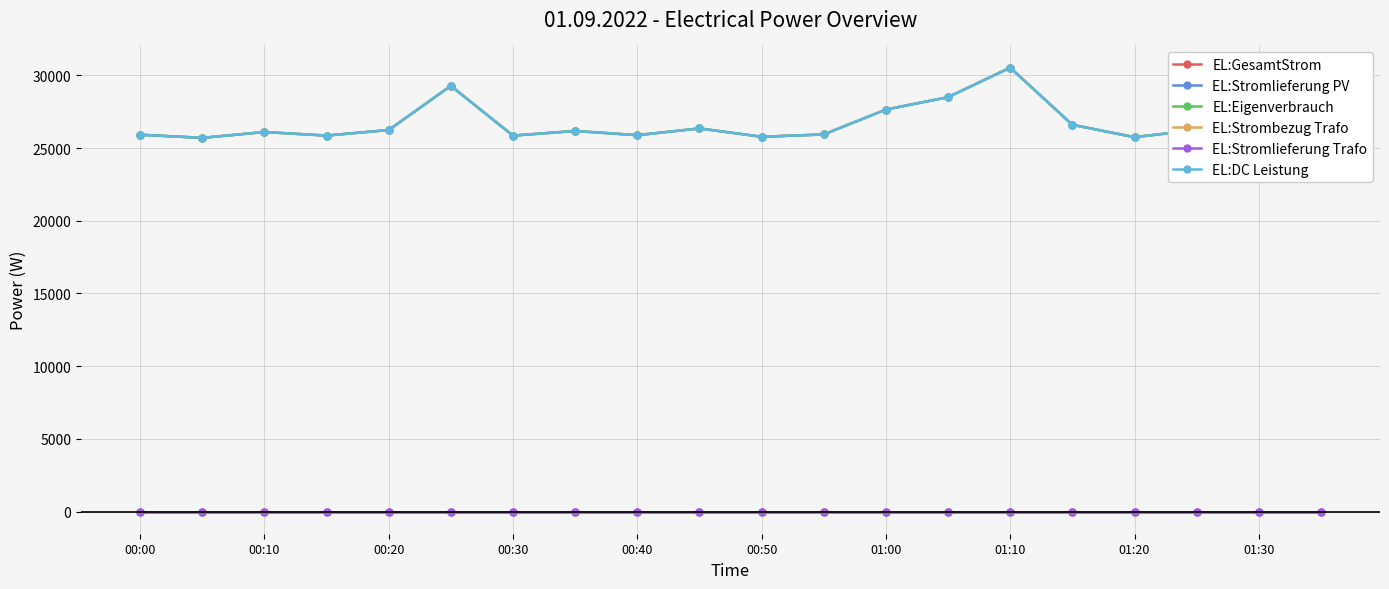

What is the minimum value for EL:Eigenverbrauch?

25705